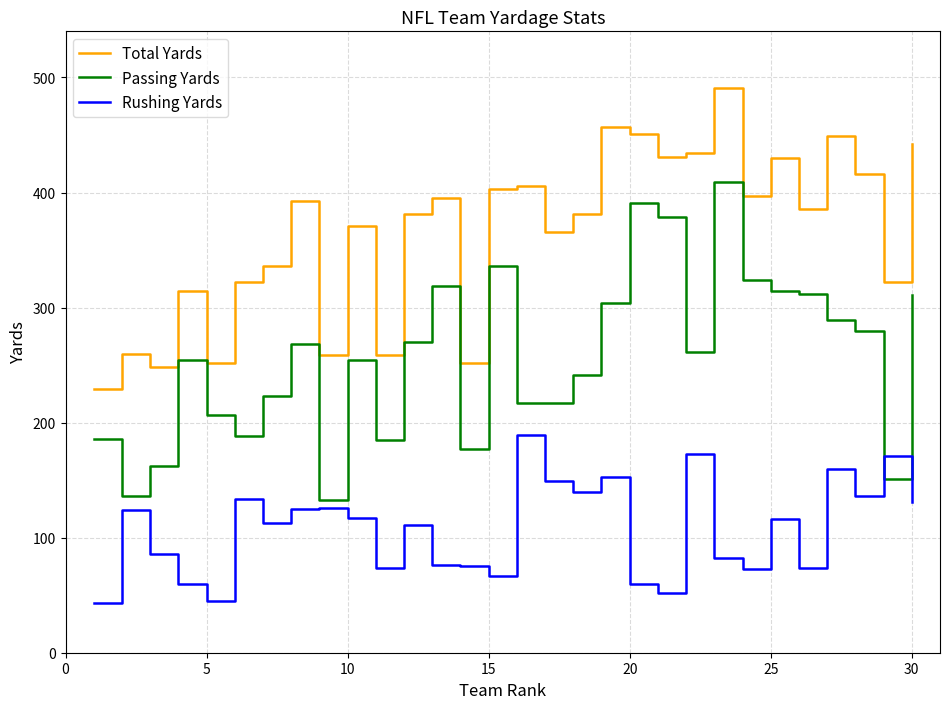

Which series has the widest spread of values?

Passing Yards